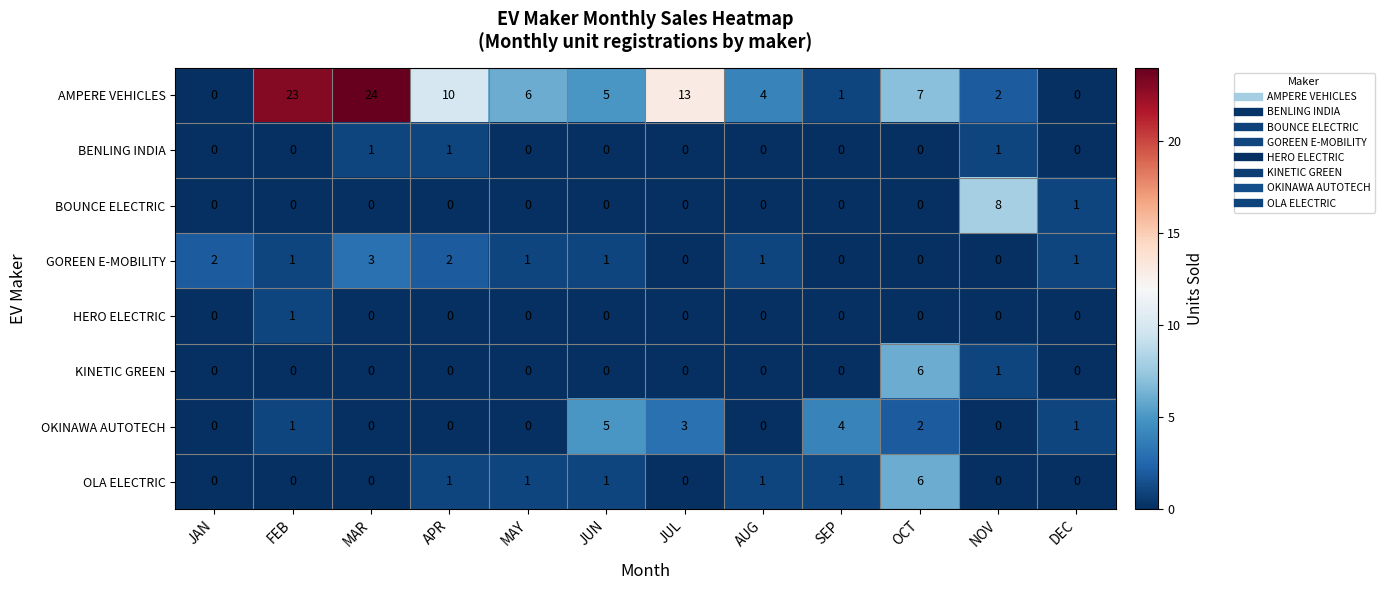

The value of OLA ELECTRIC at SEP is 1. True or false?

True